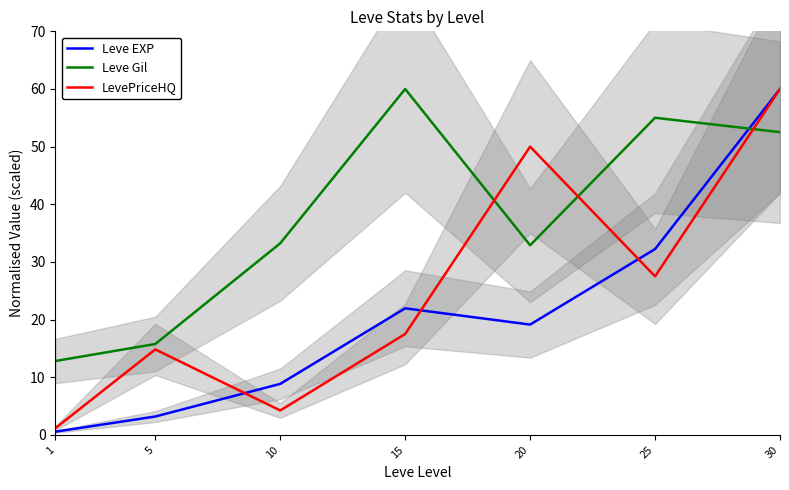

What is the sum of all Leve EXP values?

145.9